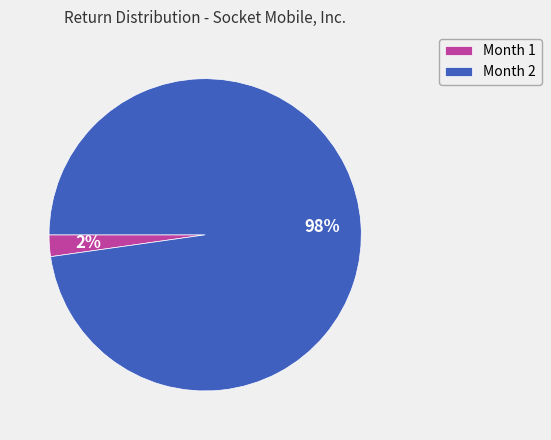

Is the sum of Month 2 and Month 1 greater than half?

Yes